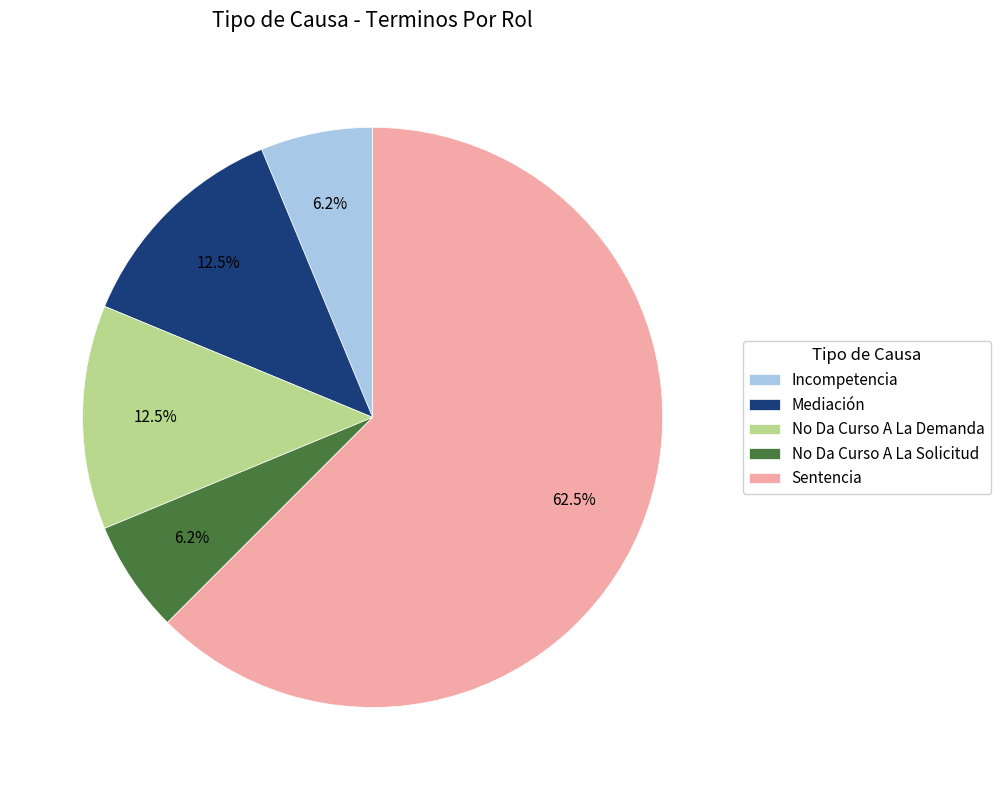

Which category has the biggest portion of the pie?

Sentencia